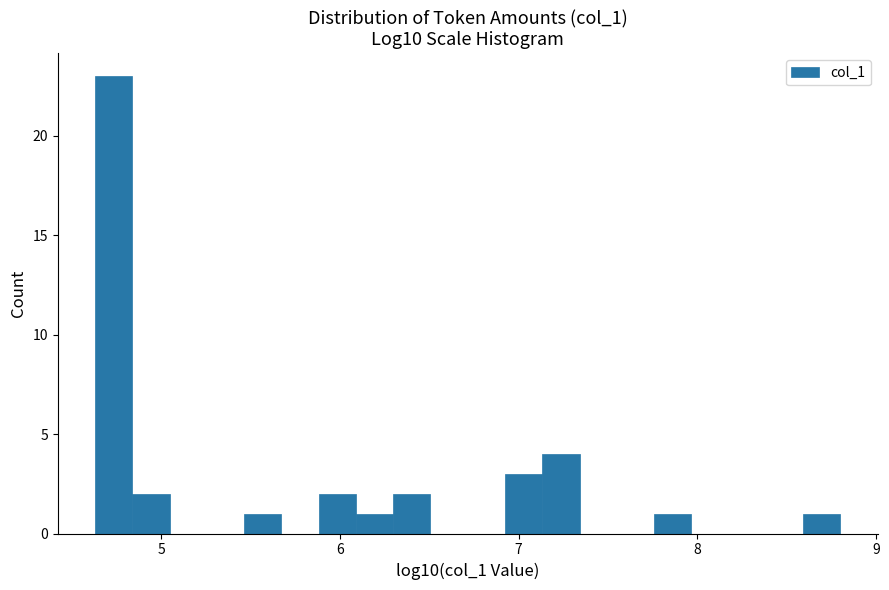

Read against the x-axis, roughly where is the centre of the tallest bar?

4.7